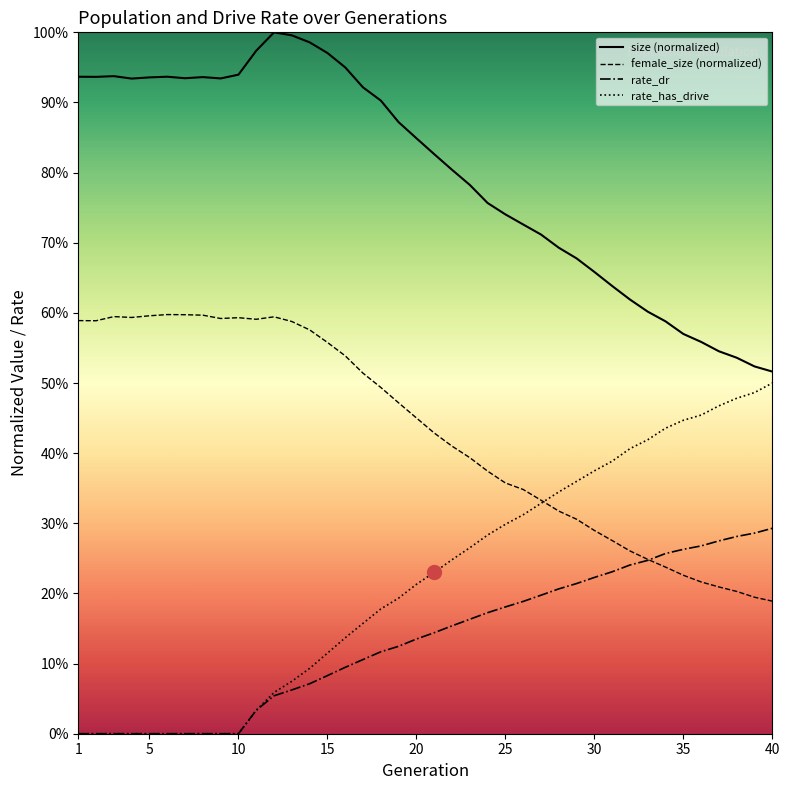

Does the chart have visible grid lines?

No